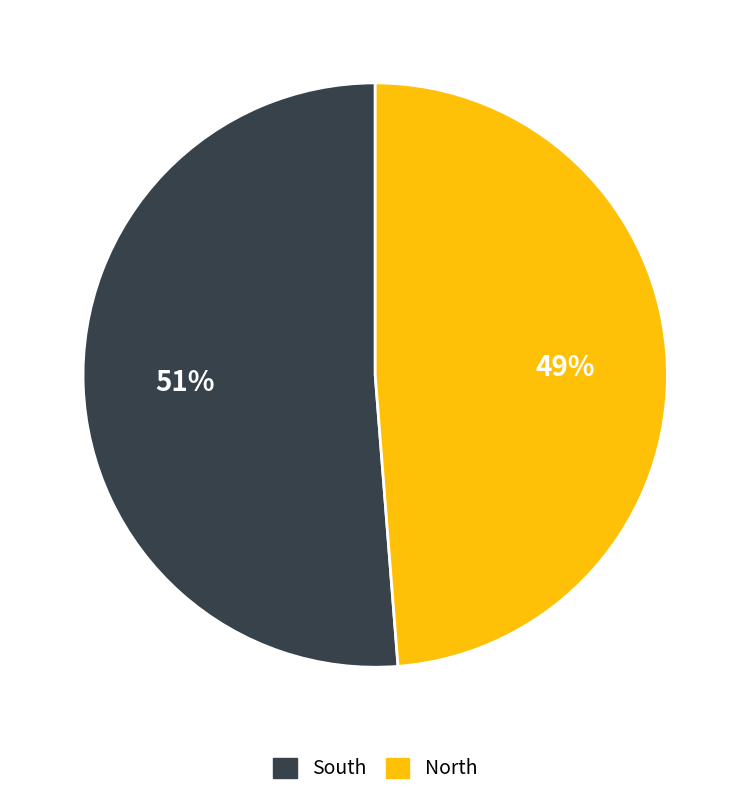

To the nearest percent, what is the average slice percentage?

50%